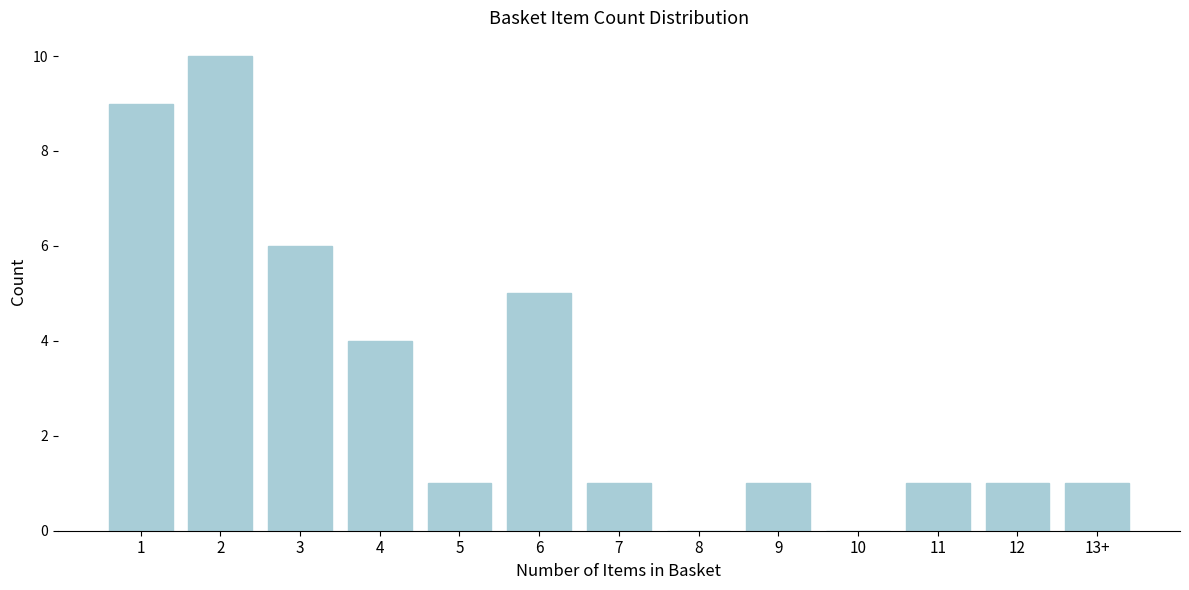

Reading right to left, transcribe all the data shown in this chart.

13+=1	12=1	11=1	10=0	9=1	8=0	7=1	6=5	5=1	4=4	3=6	2=10	1=9